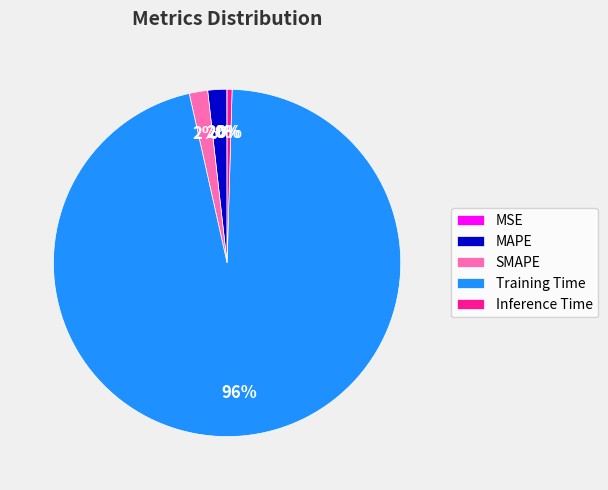

Between Inference Time and Training Time, which is larger?

Training Time